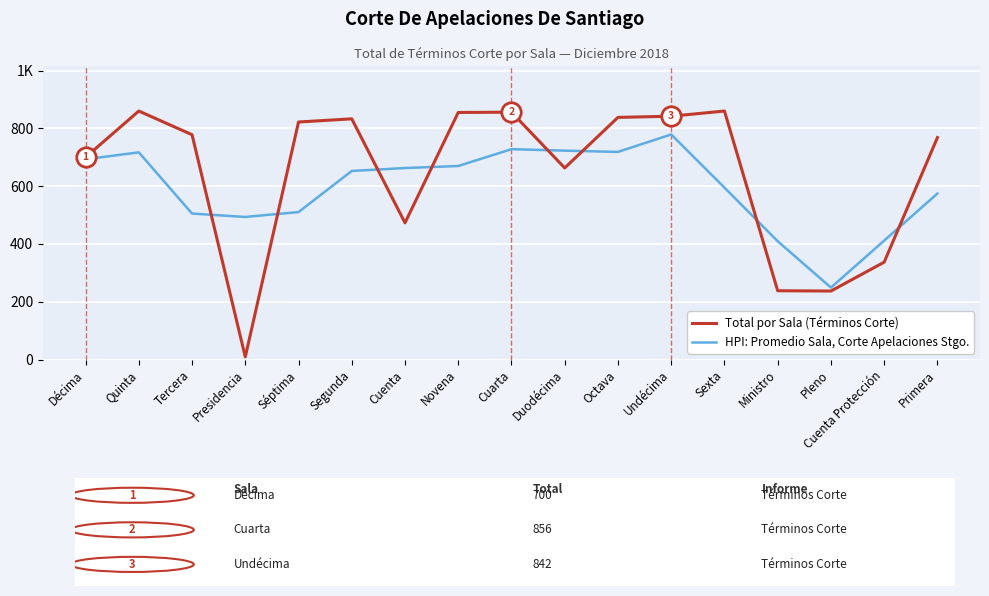

Reading left to right, extract all data points from this chart.

Total por Sala (Términos Corte): Décima=700.0	Quinta=860.0	Tercera=778.0	Presidencia=9.0	Séptima=822.0	Segunda=833.0	Cuenta=473.0	Novena=855.0	Cuarta=856.0	Duodécima=663.0	Octava=838.0	Undécima=842.0	Sexta=860.0	Ministro=238.0	Pleno=237.0	Cuenta Protección=337.0	Primera=768.0
HPI: Promedio Sala, Corte Apelaciones Stgo.: Décima=693.1	Quinta=717.0	Tercera=505.1	Presidencia=493.4	Séptima=510.3	Segunda=652.6	Cuenta=662.7	Novena=669.8	Cuarta=728.0	Duodécima=722.8	Octava=718.5	Undécima=778.9	Sexta=594.9	Ministro=409.4	Pleno=249.0	Cuenta Protección=411.5	Primera=574.4